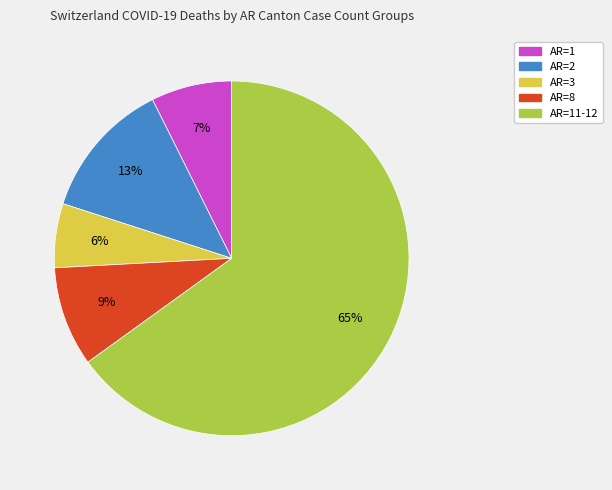

To the nearest percent, what is the difference between the largest and smallest slice percentages?

59%